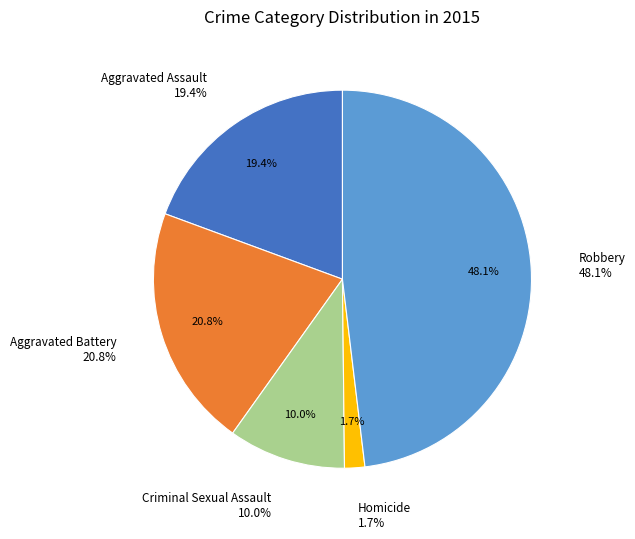

Approximately how many times larger is the value at Aggravated Assault compared to Aggravated Battery?

0.9